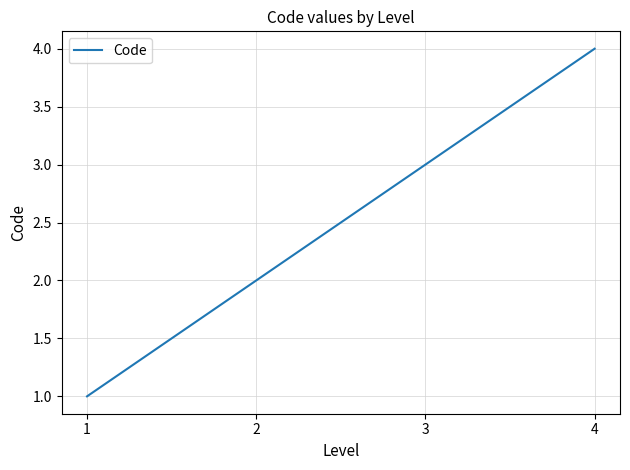

True or false: the data shows 3 at 3.

True